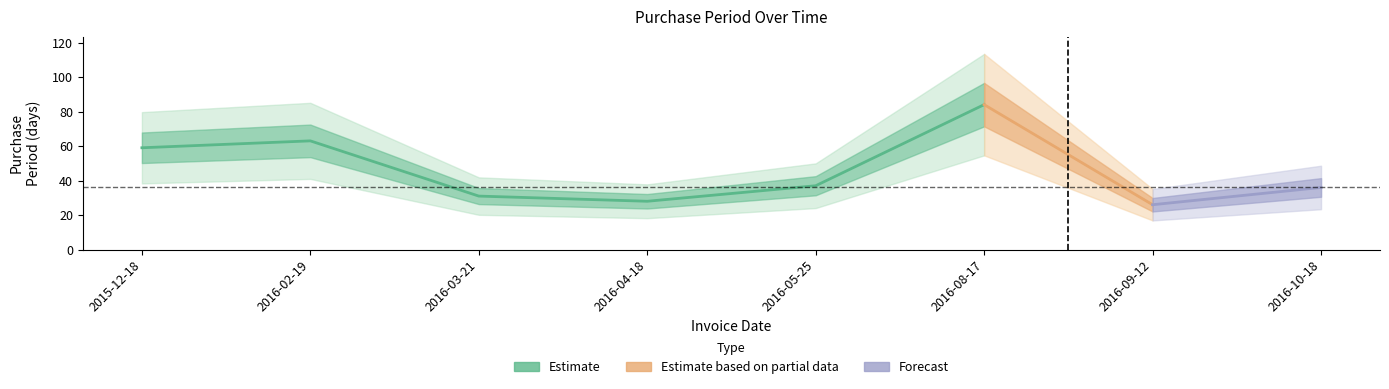

Rank the categories by value from highest to lowest.

2016-08-17, 2016-02-19, 2015-12-18, 2016-05-25, 2016-10-18, 2016-03-21, 2016-04-18, 2016-09-12